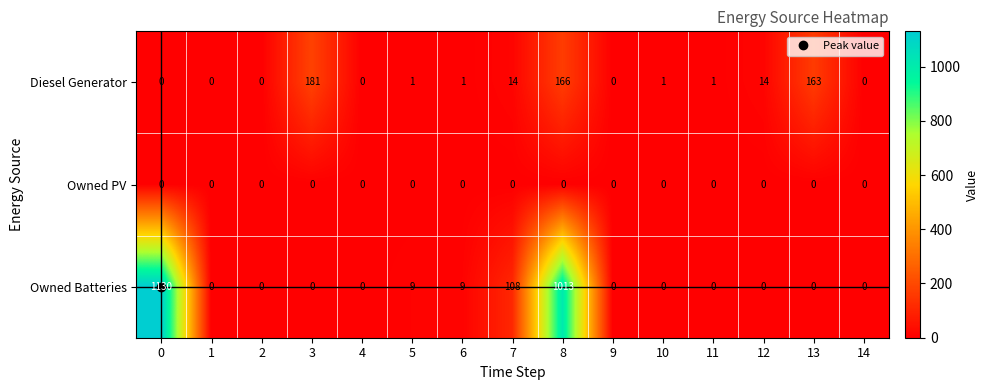

What is the difference between the maximum and second lowest values in the Owned Batteries series?

1130